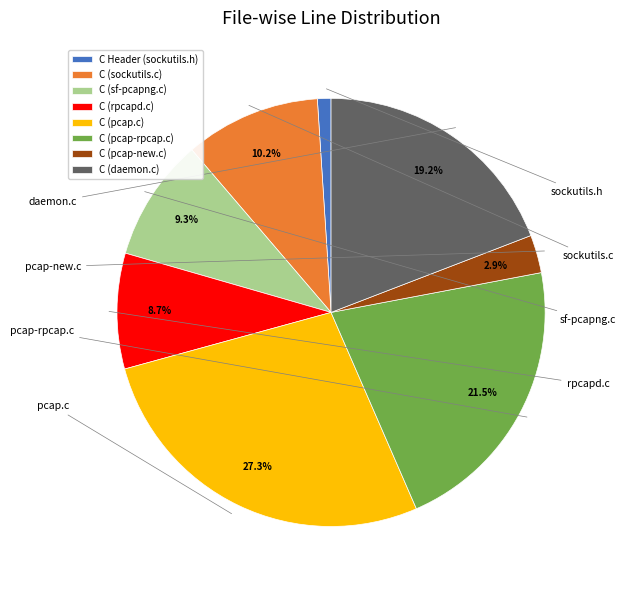

What is the ratio of the value at C (pcap-rpcap.c) to the value at C (pcap.c)?

0.8